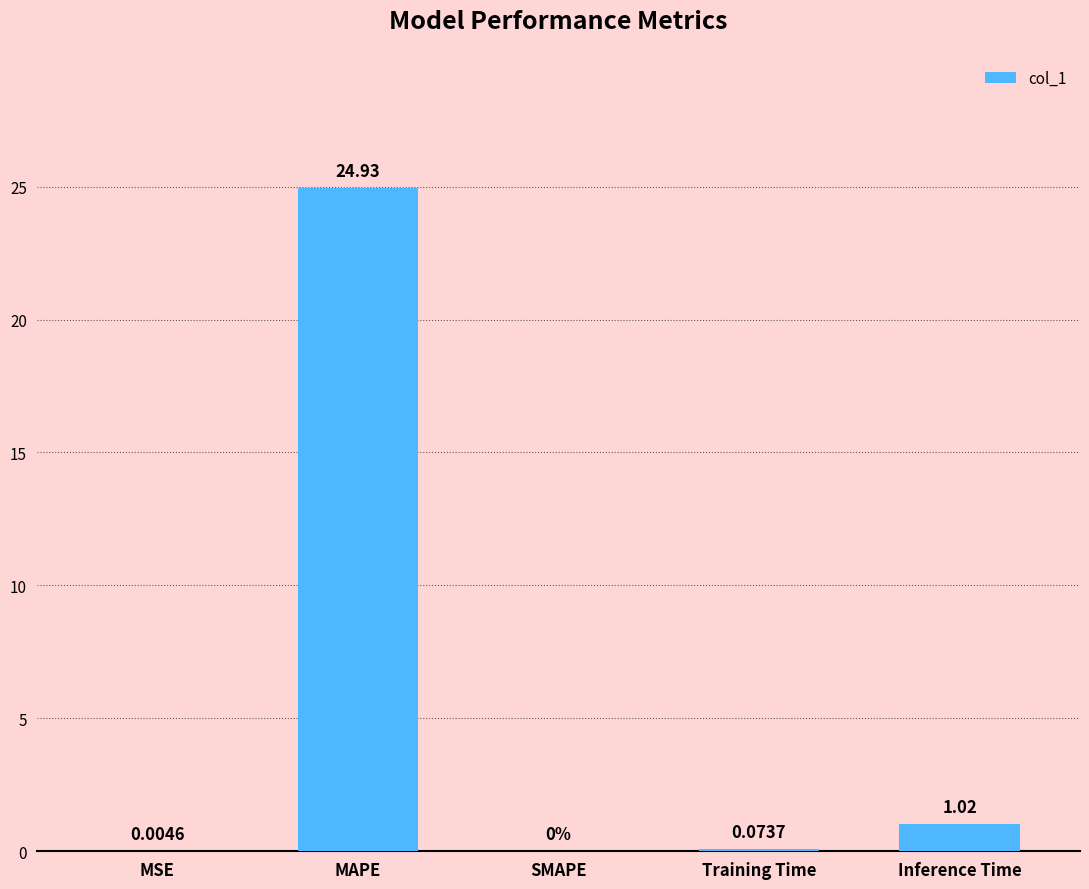

What is the sum of all values?

26.0